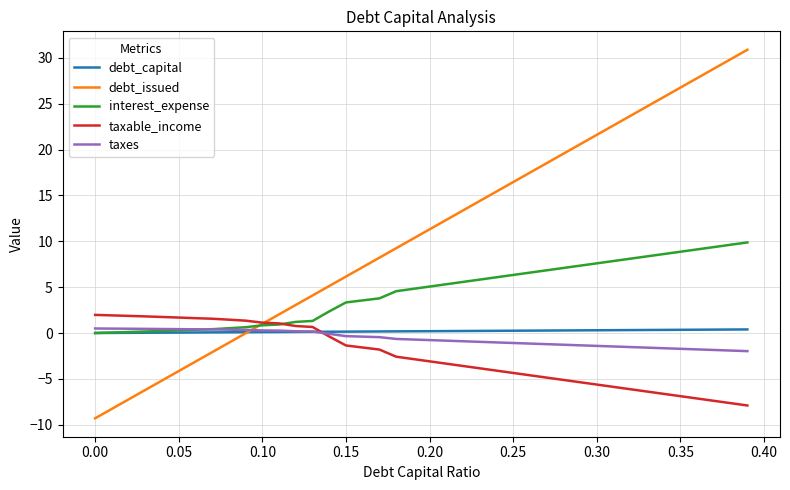

How many lines are shown in the chart?

5